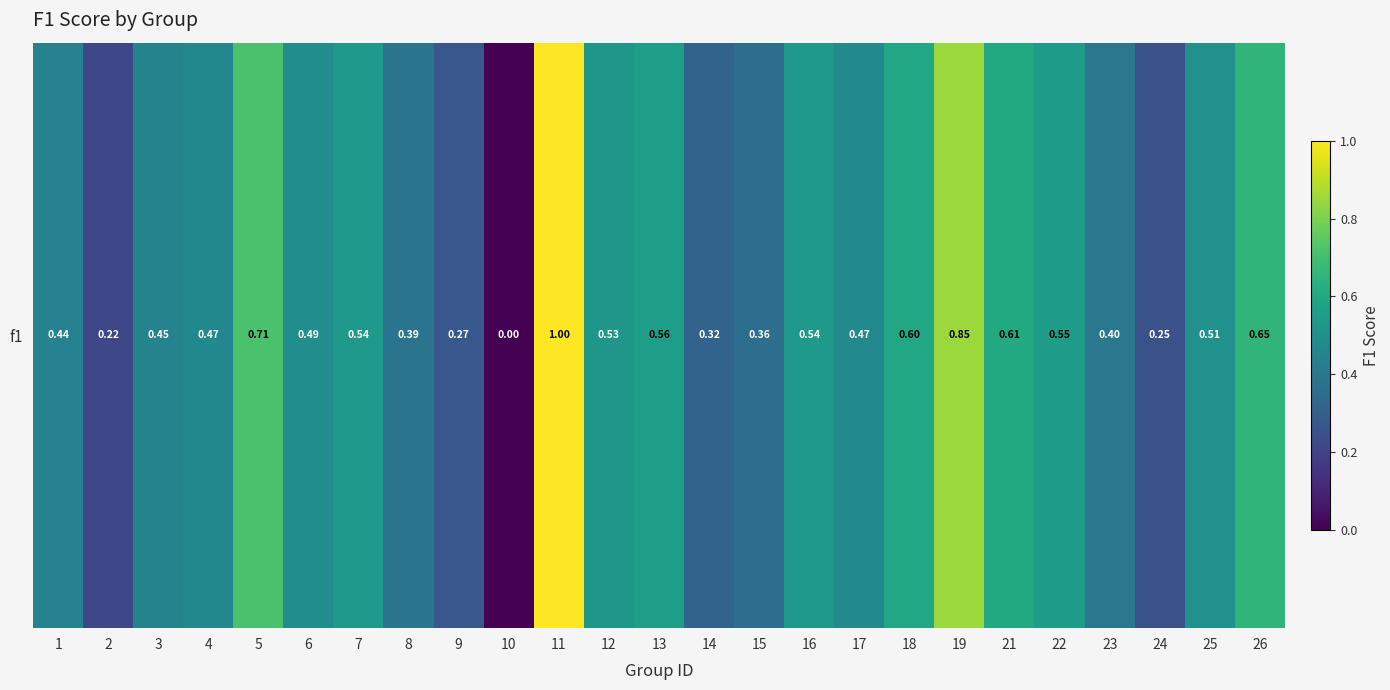

What is the change in value from 16 to 17?

-0.1